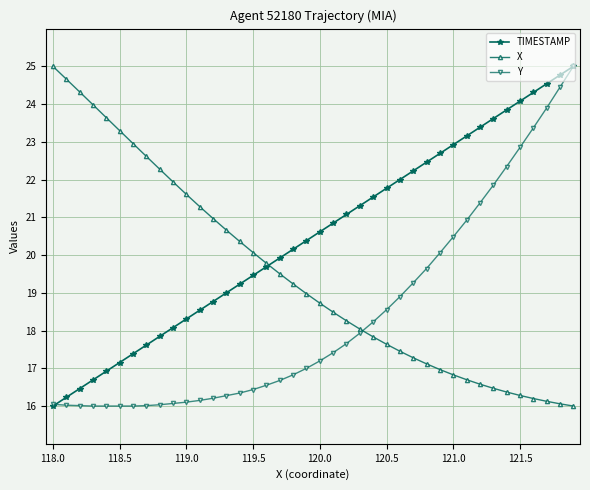

Which series ends up on top after the final intersection of Y and X?

Y